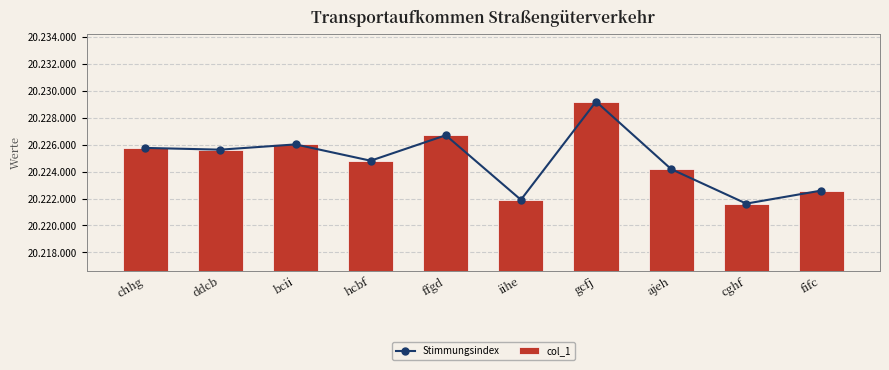

What is the value of the col_1 bar at the 3rd from the left?

20226013